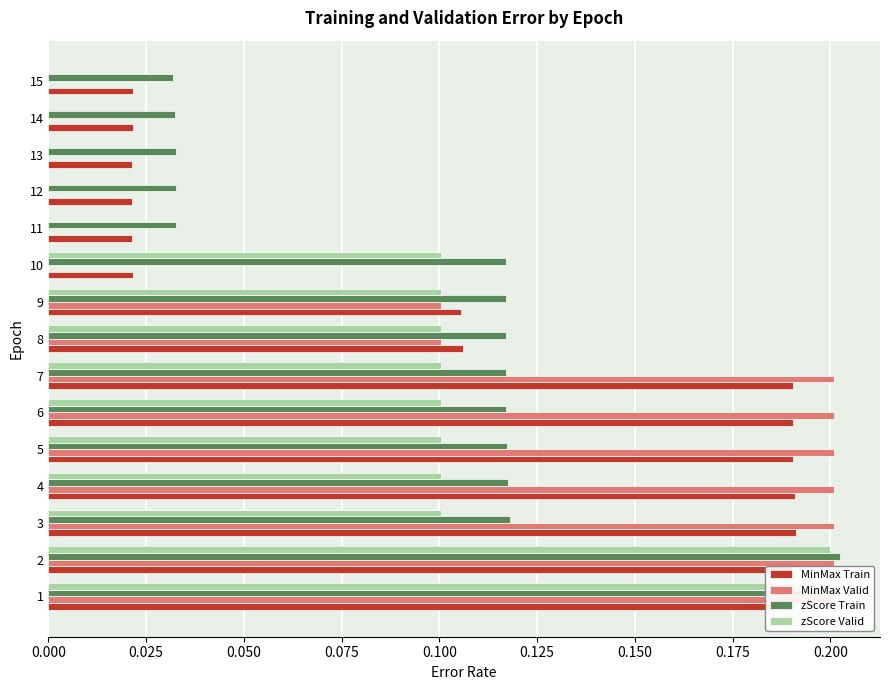

Is it true that zScore Train equals 0.1 at 1?

False